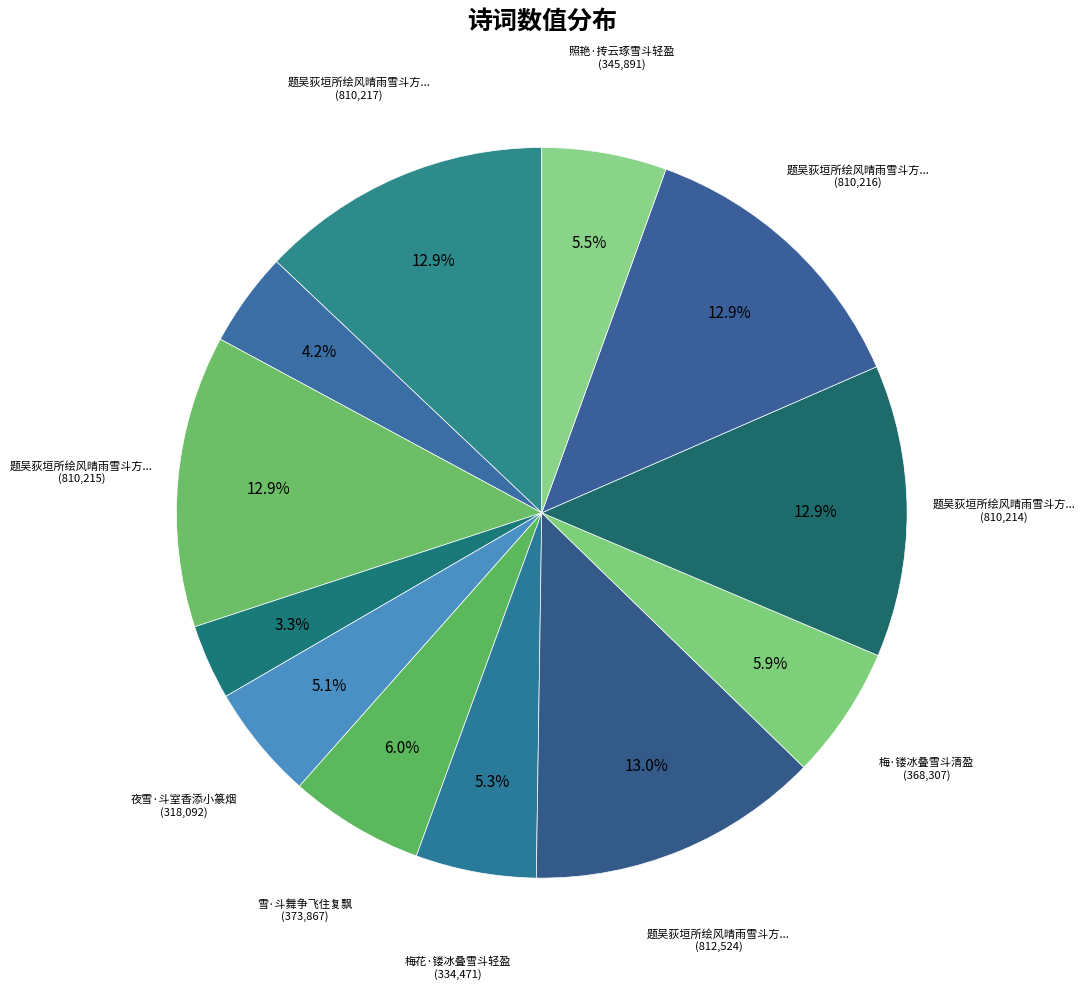

How many segments does this pie chart have?

12